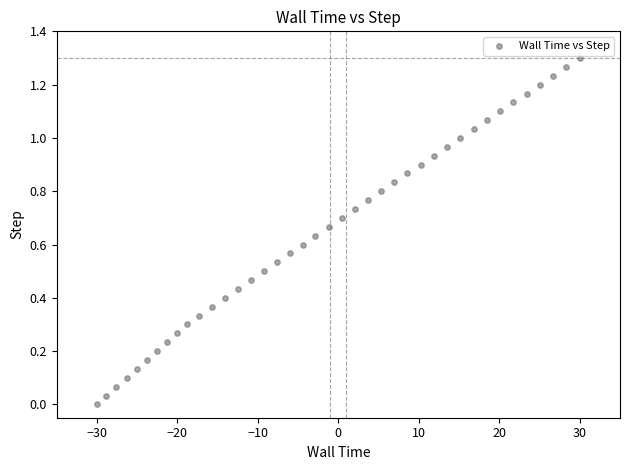

What is the range of X values (max minus min)?

60.0